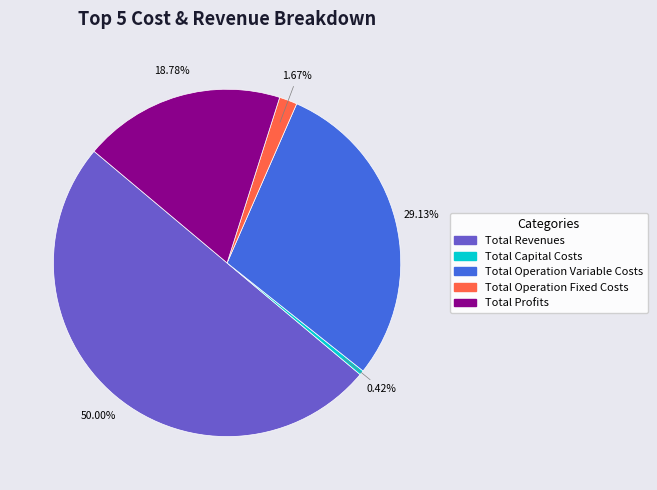

Rank the categories by value from lowest to highest.

Total Capital Costs, Total Operation Fixed Costs, Total Profits, Total Operation Variable Costs, Total Revenues